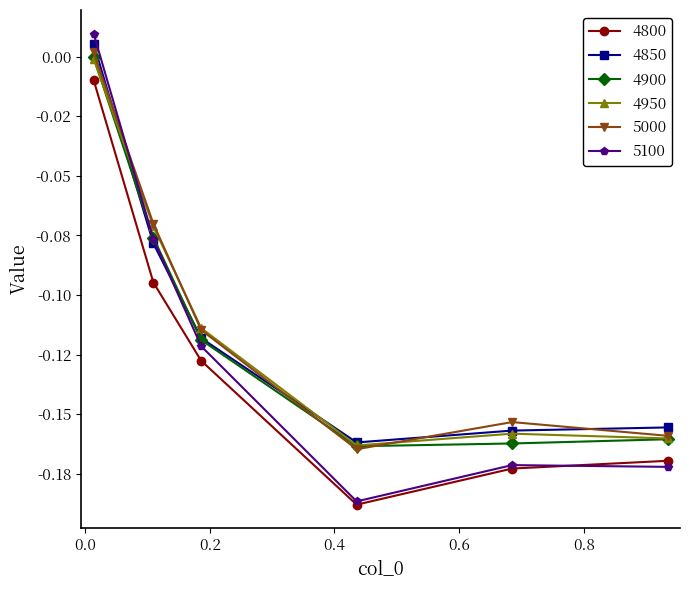

What are all the series names shown in the legend?

4800, 4850, 4900, 4950, 5000, 5100